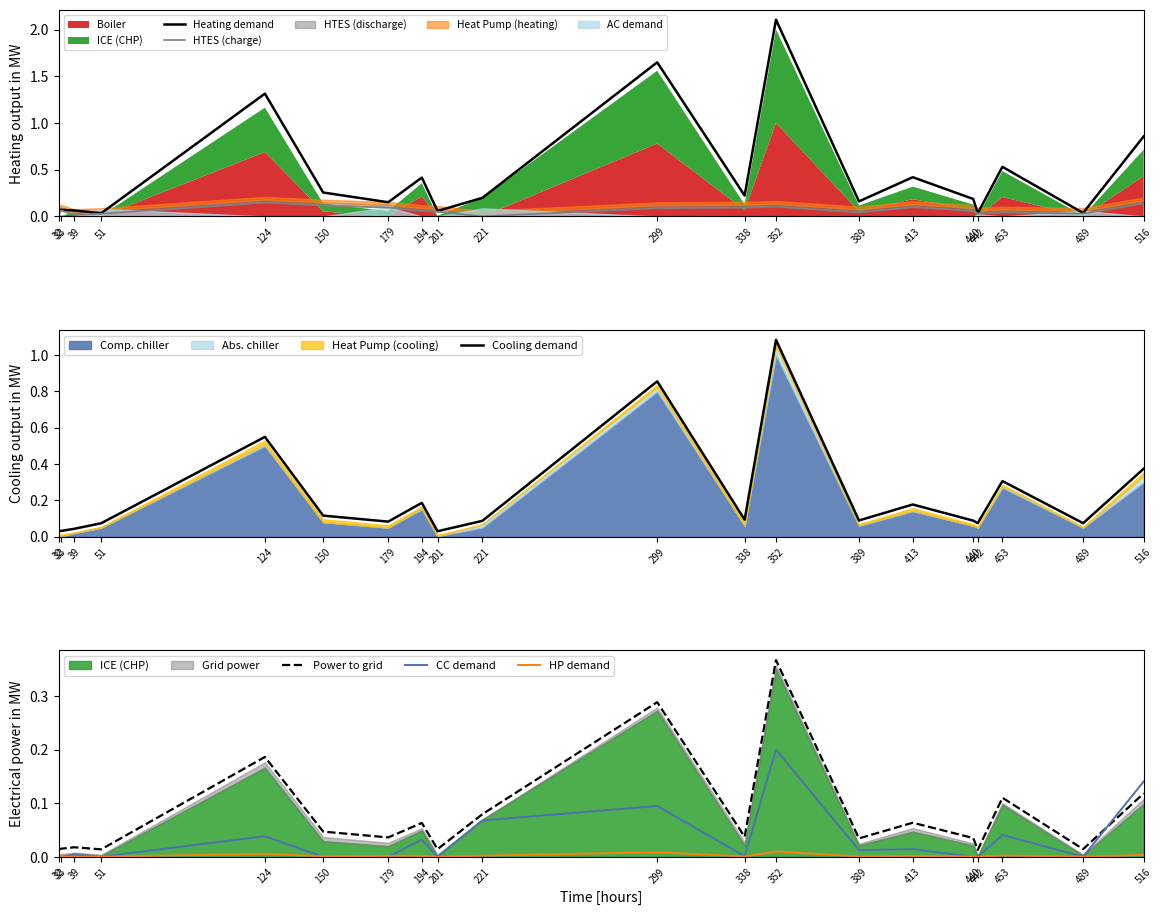

Where is the first local maximum for Power to grid?

39